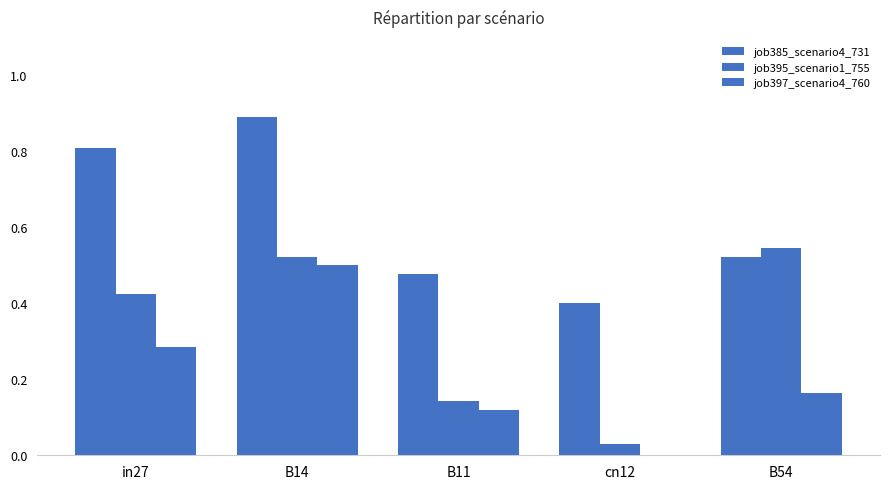

Is it true that job395_scenario1_755 equals 0.3 at B54?

False